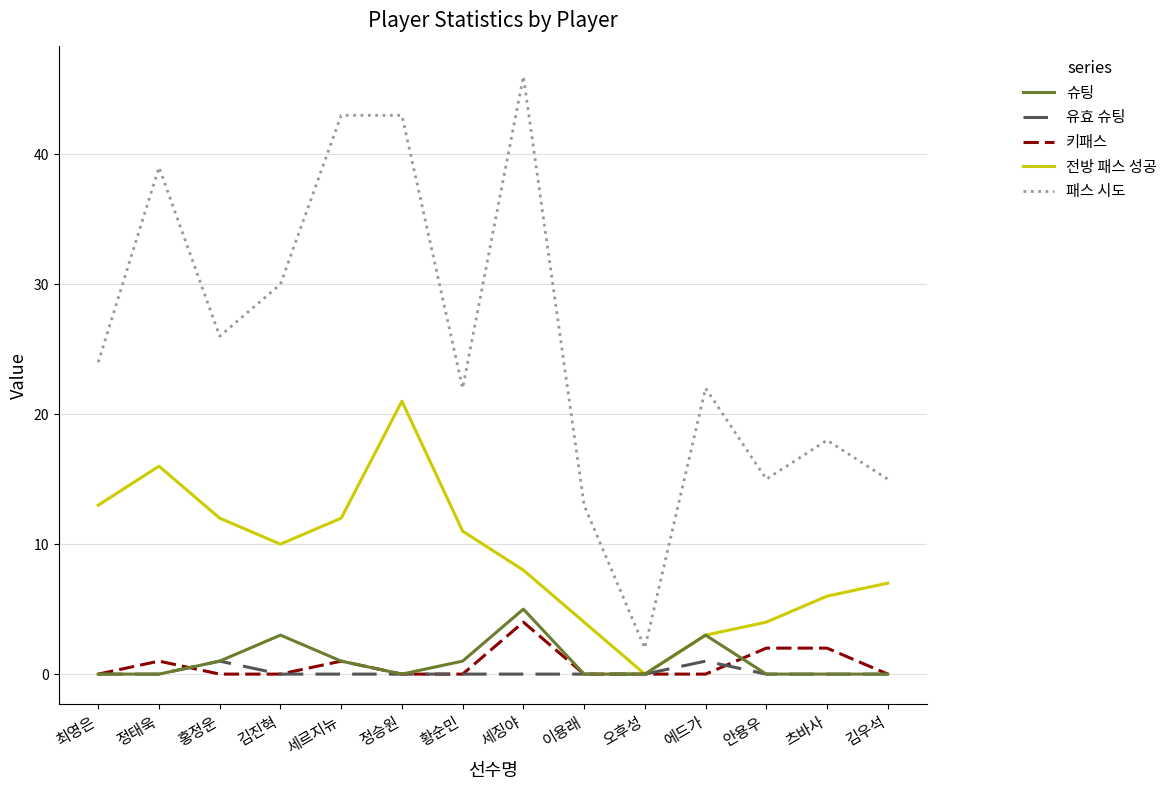

What position from the right is 최영은?

14